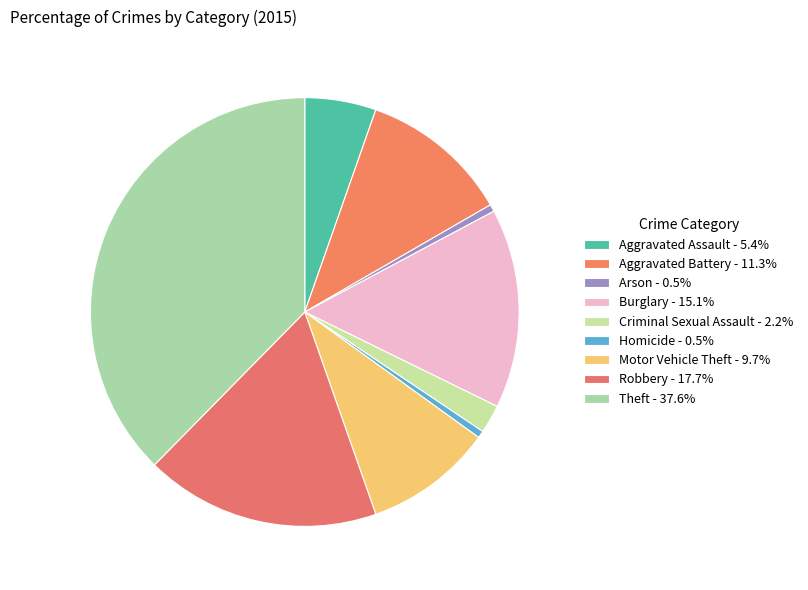

Count the number of slices in the pie.

9